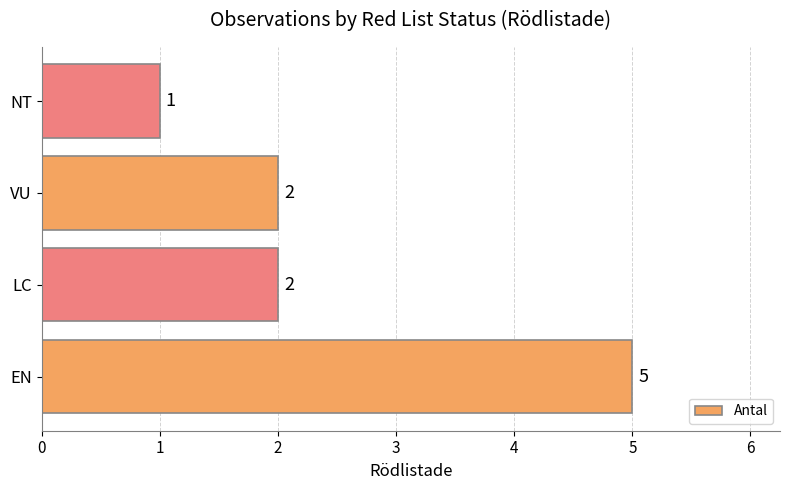

Approximately how many times larger is the value at LC compared to EN?

0.4